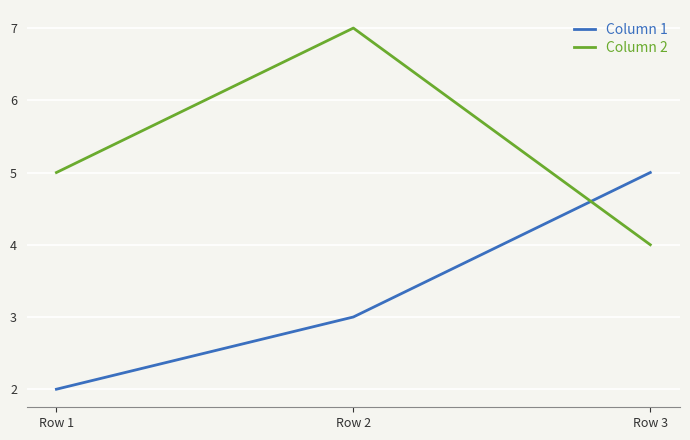

At which category is the sum across all series the highest?

Row 2